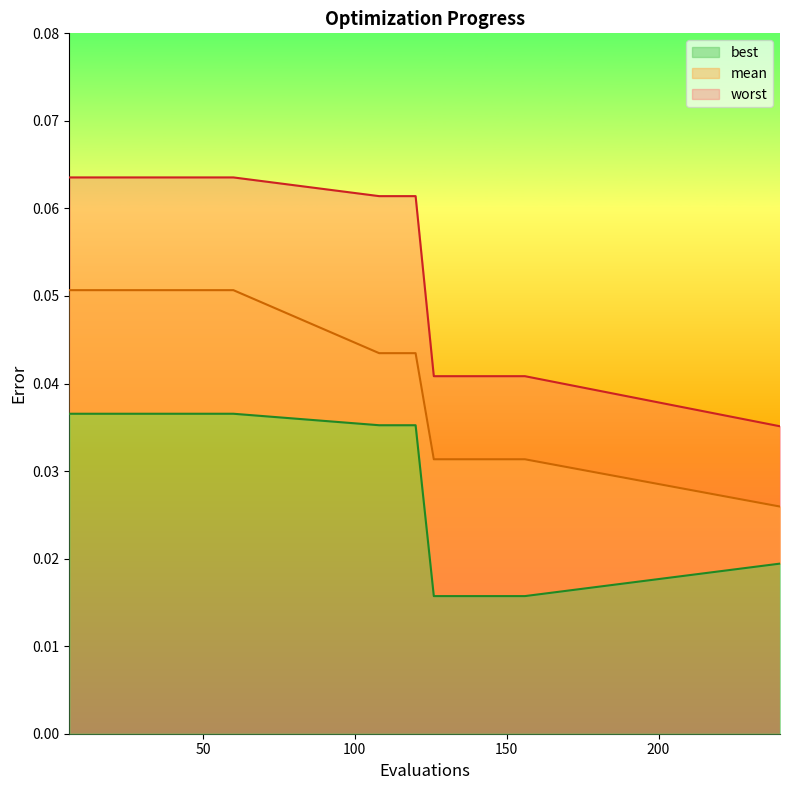

How many best values are between 0 and 1?

20